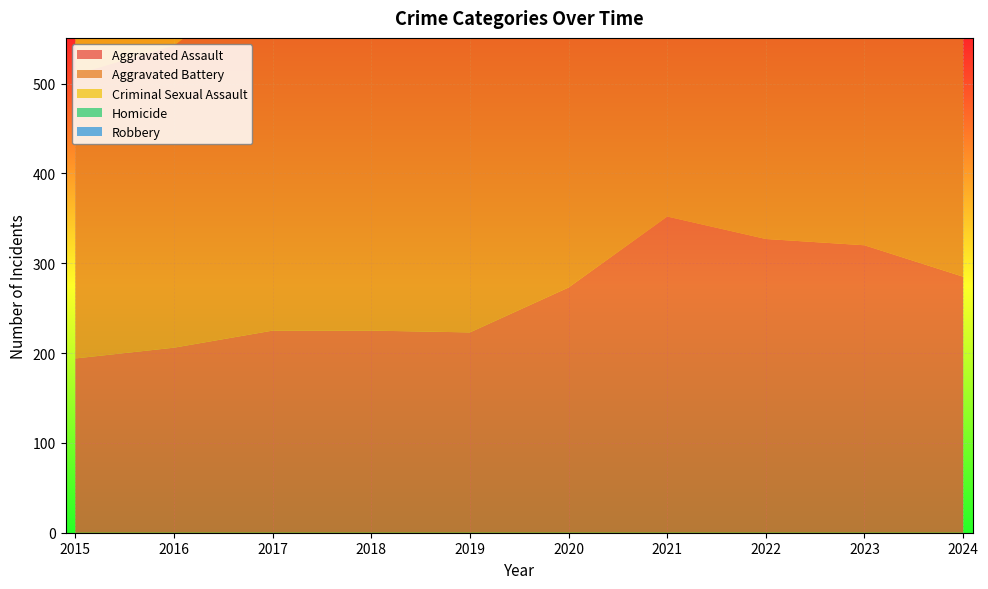

Reading left to right, transcribe all the data shown in this chart.

Aggravated Assault: 194	206	225	225	223	273	352	327	320	285
Aggravated Battery: 316	336	400	389	407	416	479	439	432	285
Criminal Sexual Assault: 46	50	62	60	77	48	61	55	72	51
Homicide: 15	26	33	25	22	41	38	36	28	25
Robbery: 337	454	460	301	287	263	300	304	341	207